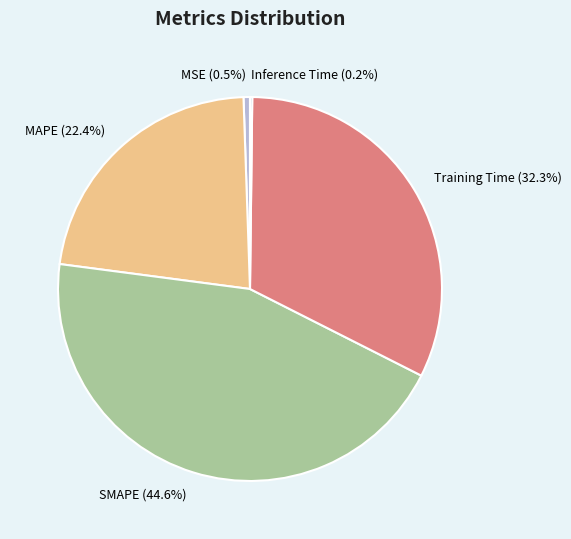

What percentage is the MAPE slice, to the nearest percent?

22%